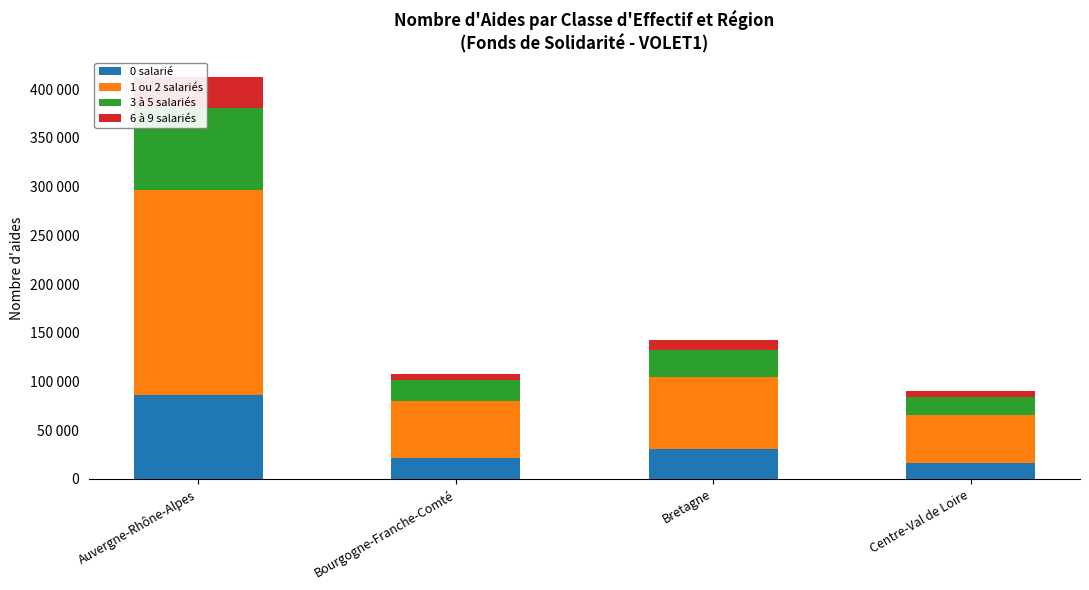

How many data points in 1 ou 2 salariés are less than 73495?

2